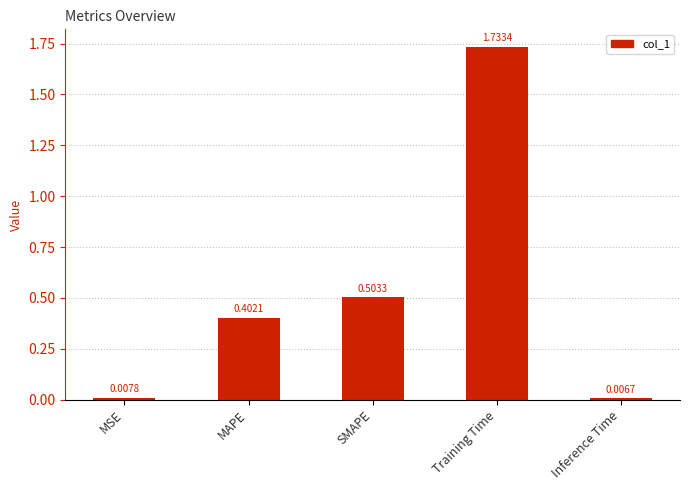

What is the label of the 3rd bar from the left?

SMAPE